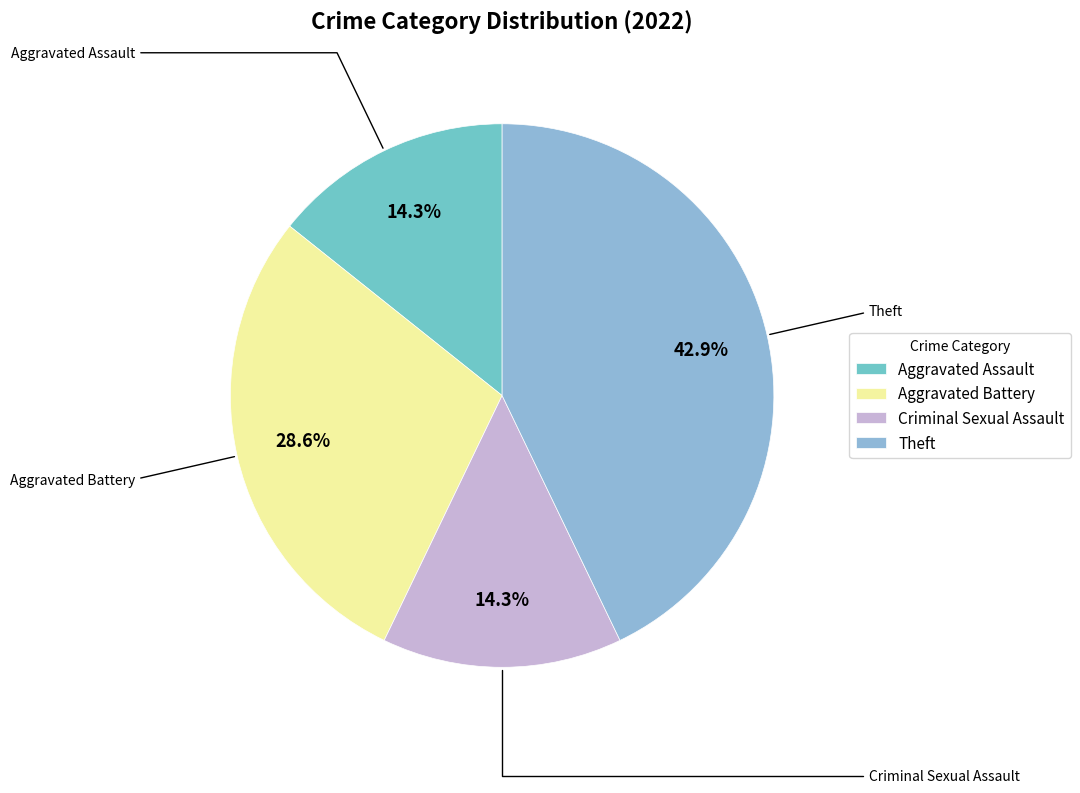

To the nearest percent, what portion does Aggravated Assault represent?

14%